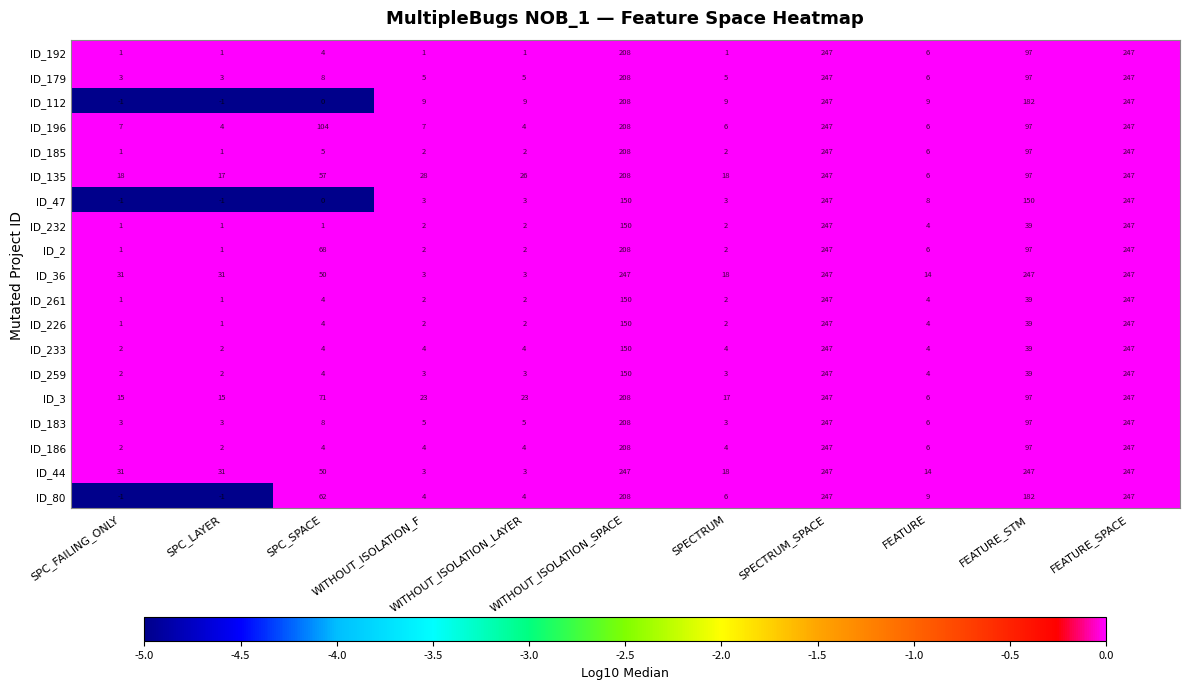

What is the maximum value for ID_44?

247